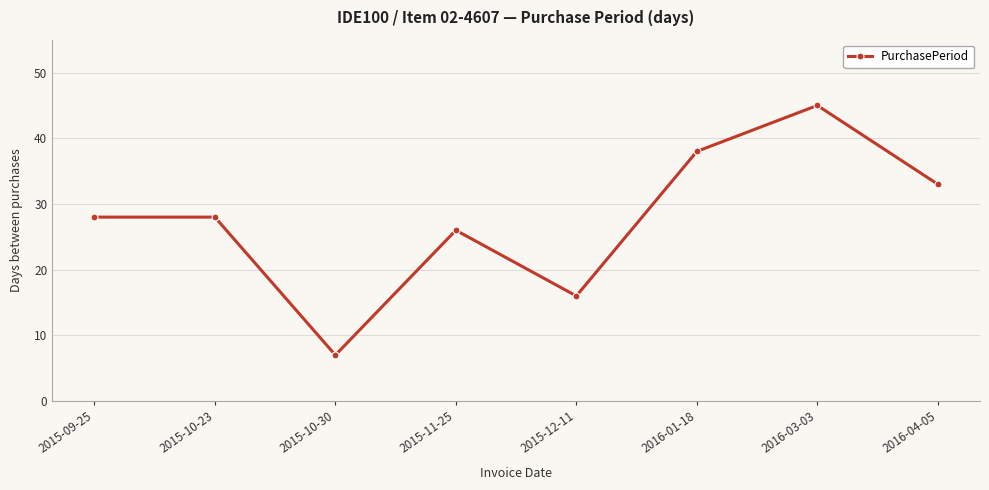

How many lines are shown in the chart?

1